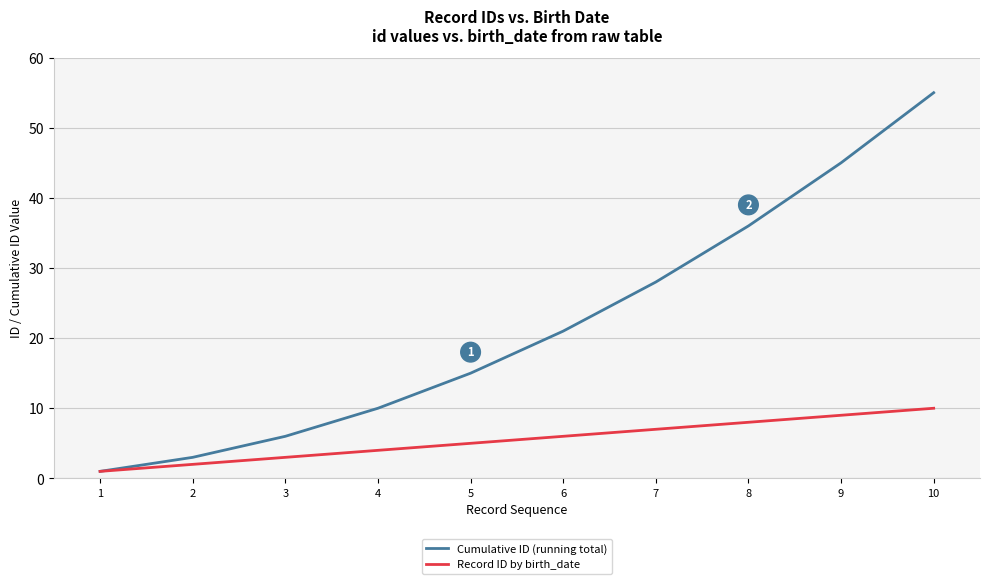

Rank the categories by Record ID by birth_date value from lowest to highest.

1, 2, 3, 4, 5, 6, 7, 8, 9, 10